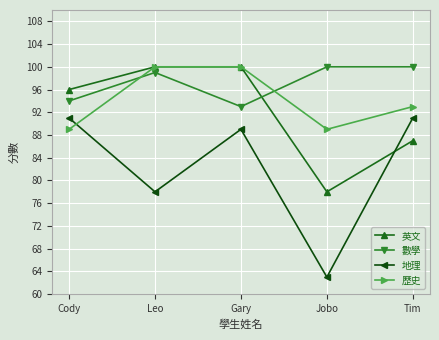

What is the label of the 4th point from the right?

Leo